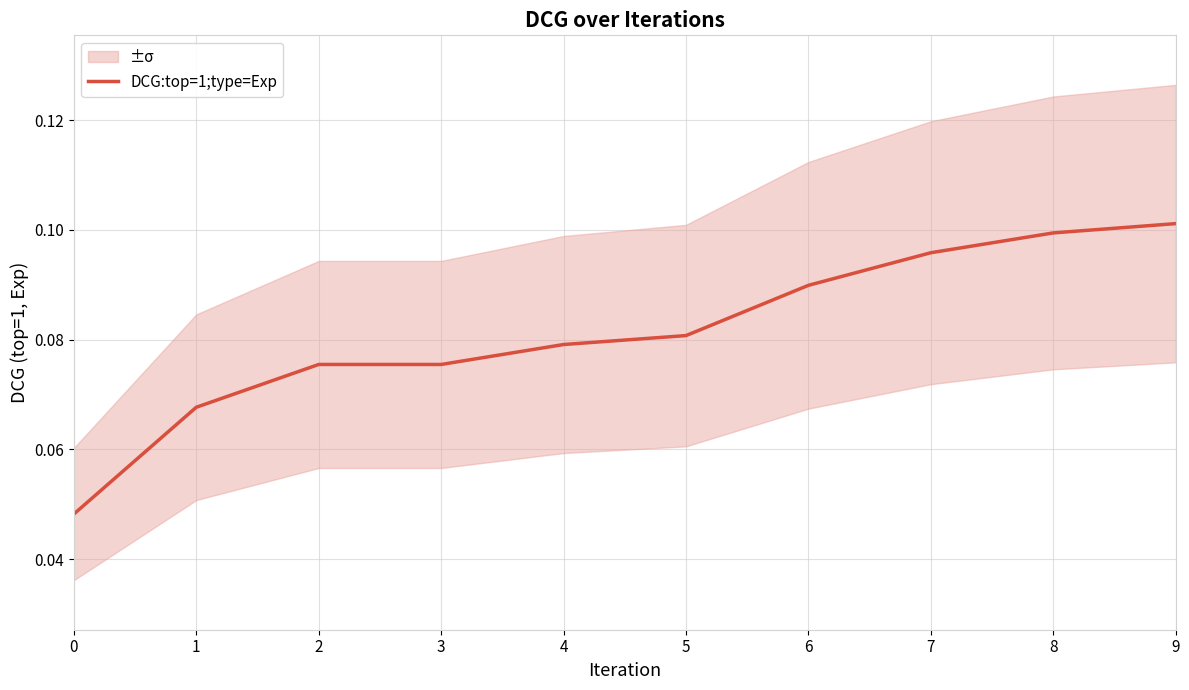

Reading right to left, transcribe all the data shown in this chart.

9=0.1	8=0.1	7=0.1	6=0.1	5=0.1	4=0.1	3=0.1	2=0.1	1=0.1	0=0.0